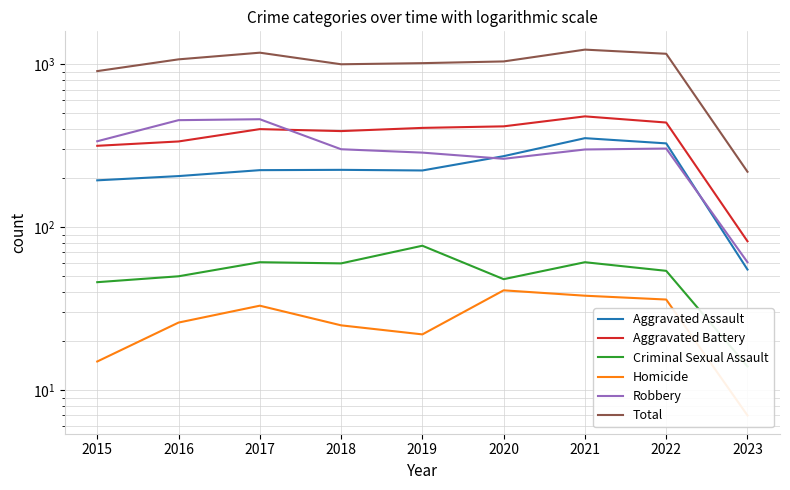

How many data points in Criminal Sexual Assault are above 54?

4